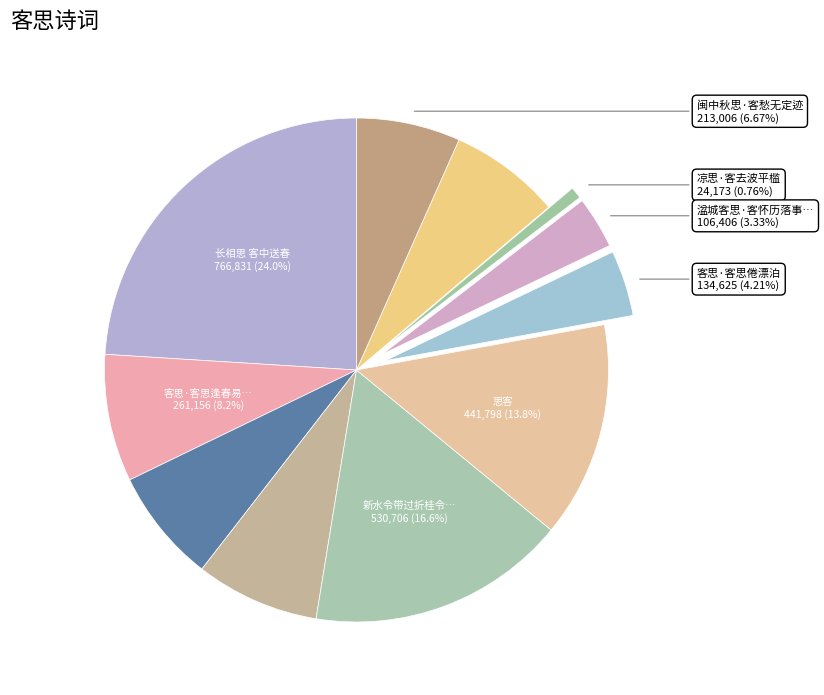

Count the number of slices in the pie.

11